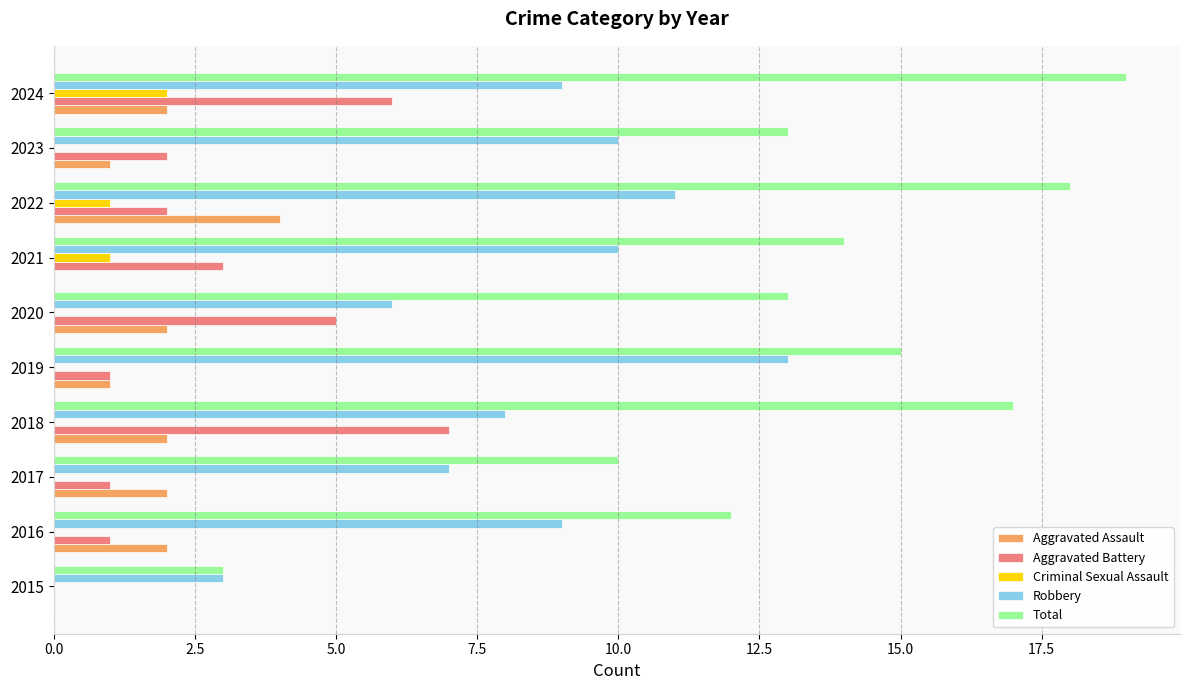

At which category does the chart reach its peak across all series?

2024